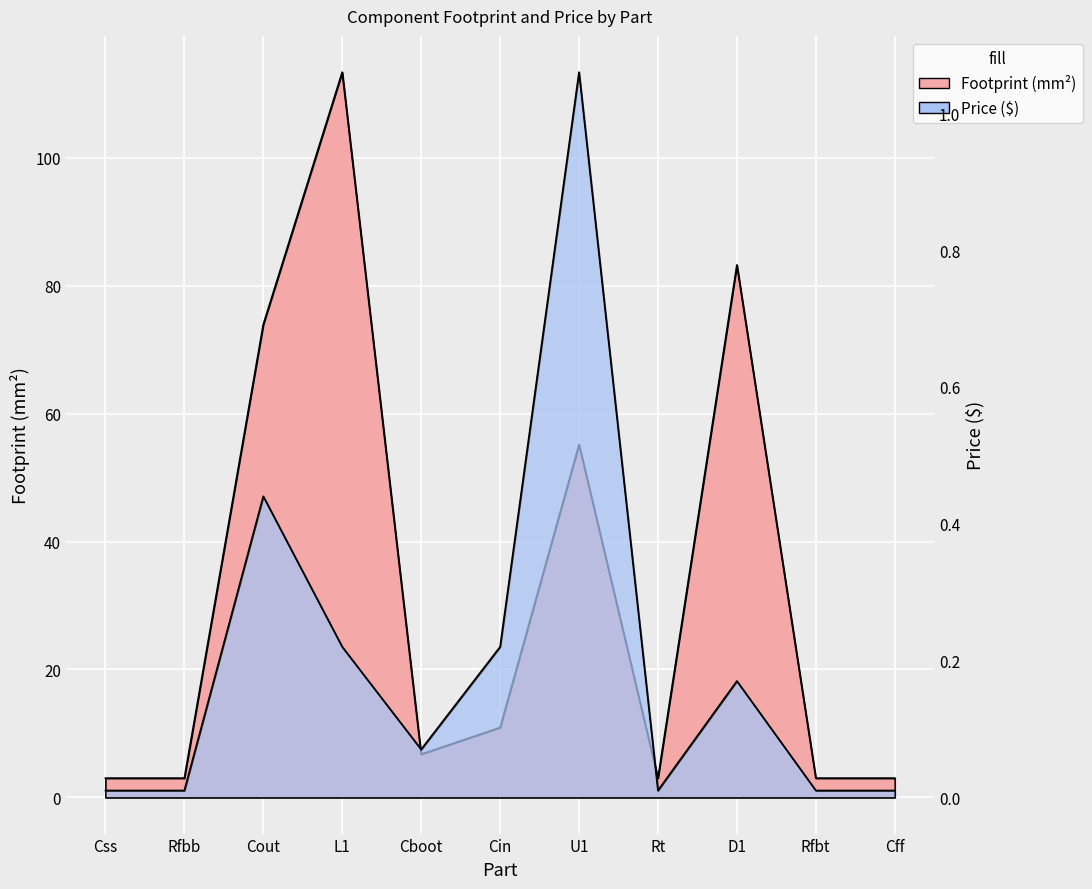

At how many categories does at least one series exceed 29?

4